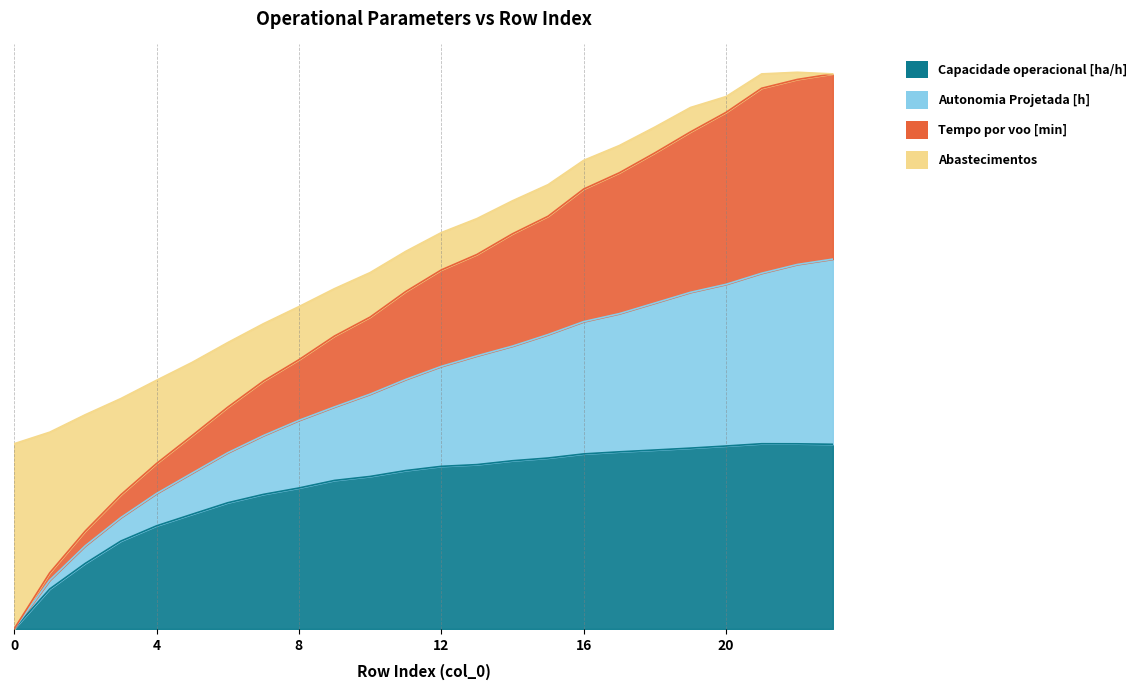

True or false: Capacidade operacional [ha/h] has a value of 1.0 at 23.

True